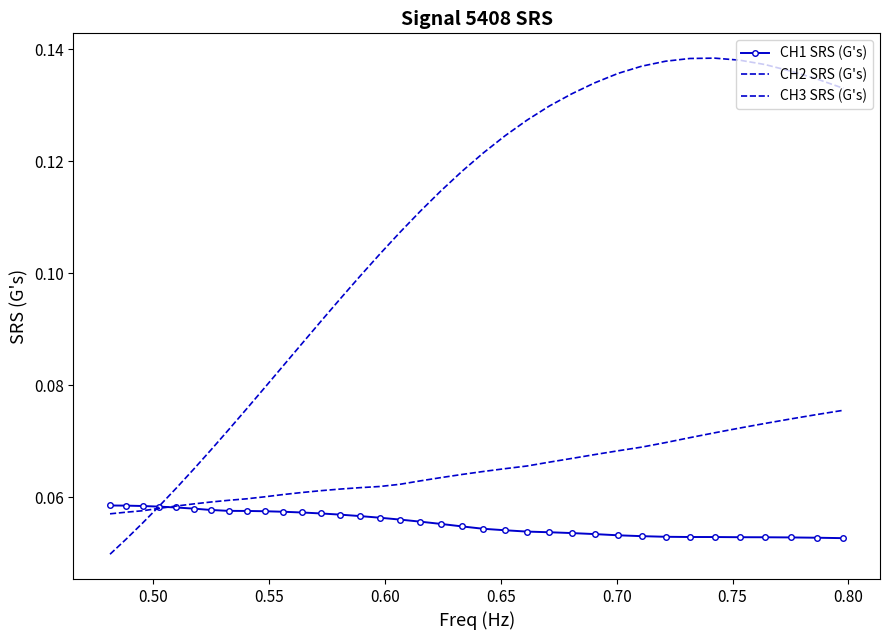

True or false: CH1 SRS (G's) and CH3 SRS (G's) cross at least once.

True